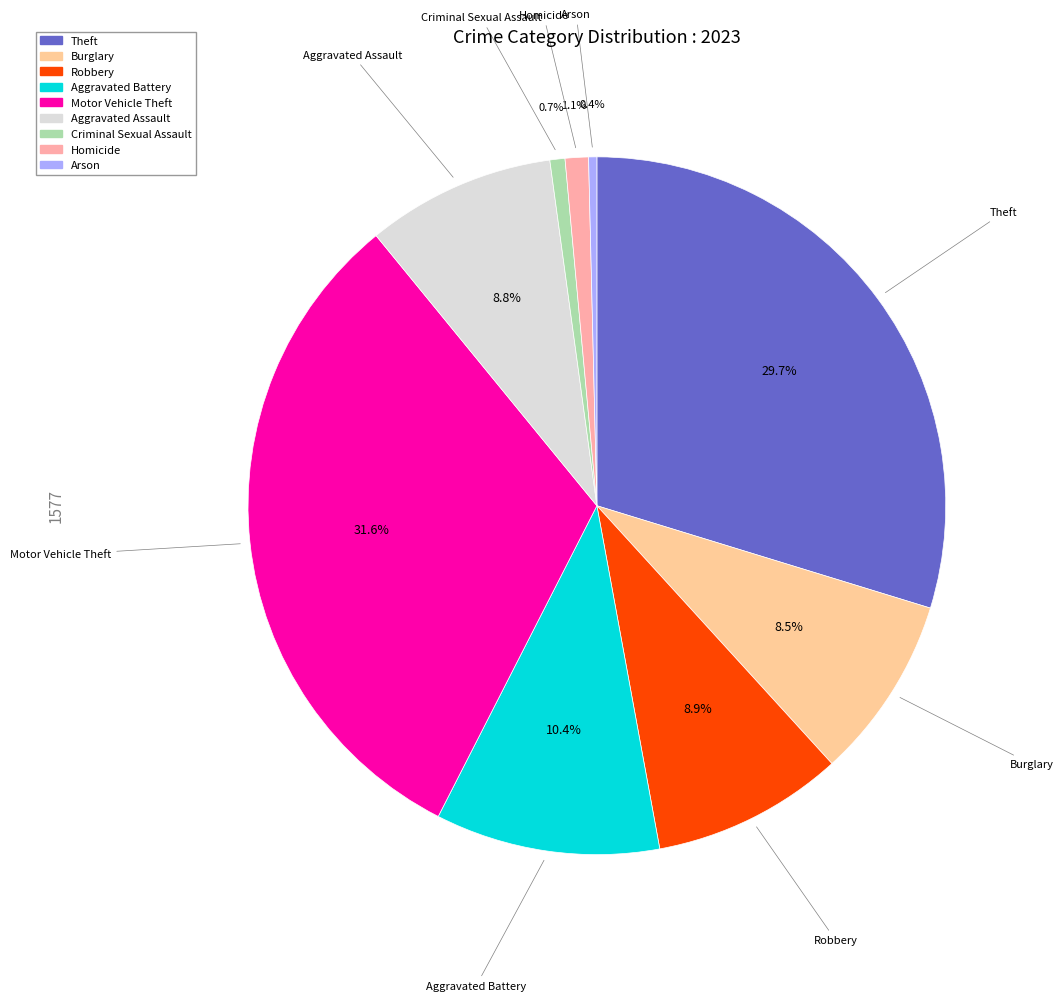

Between Burglary and Aggravated Battery, which is larger?

Aggravated Battery